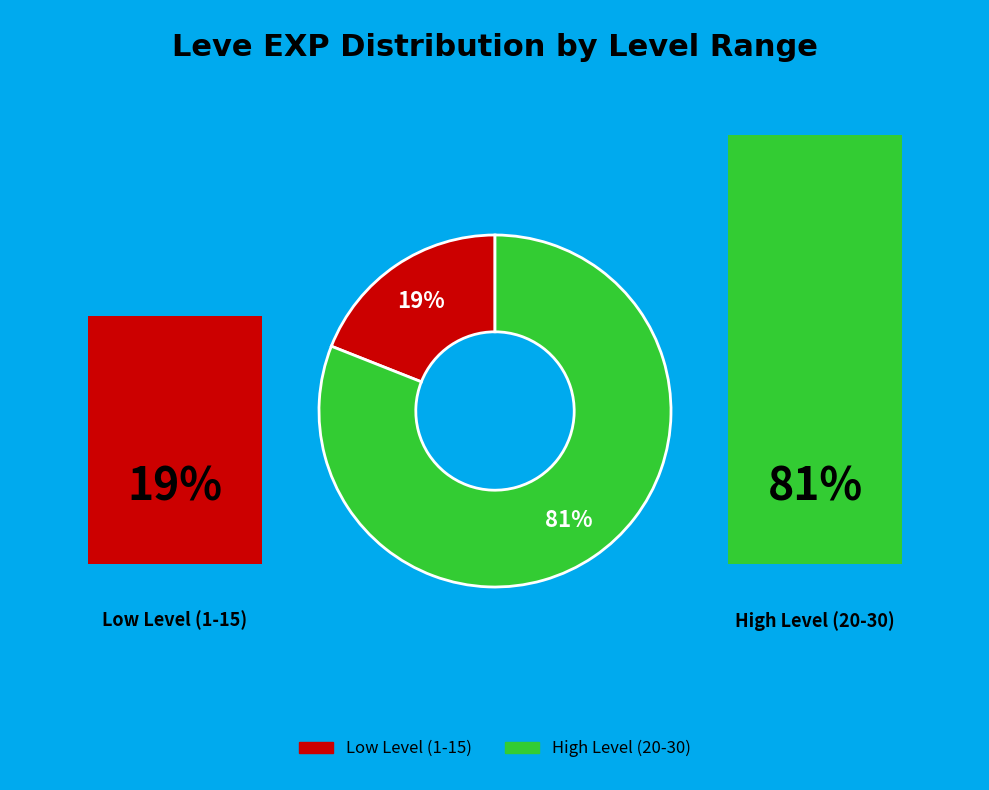

To the nearest percent, what is the average slice percentage?

50%